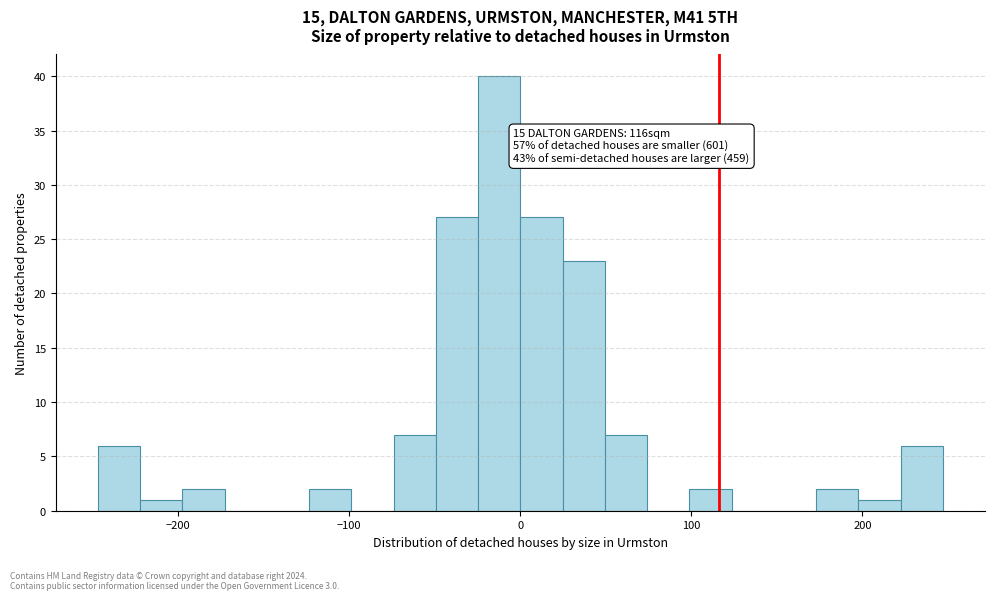

Read against the x-axis, roughly where is the centre of the tallest bar?

-10